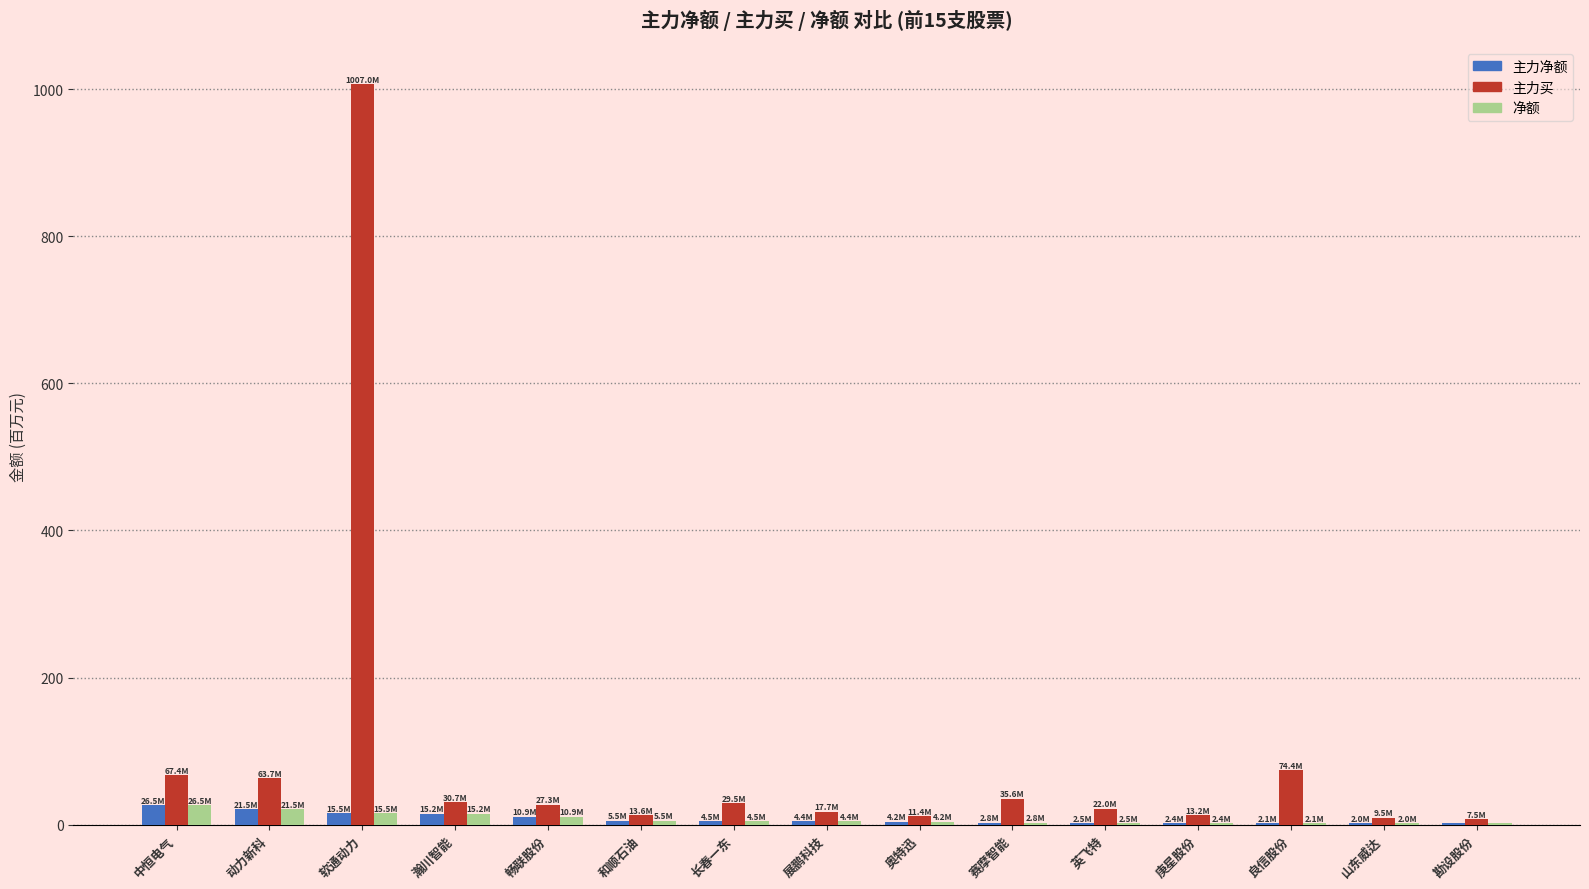

At which category is the sum across all series the highest?

软通动力